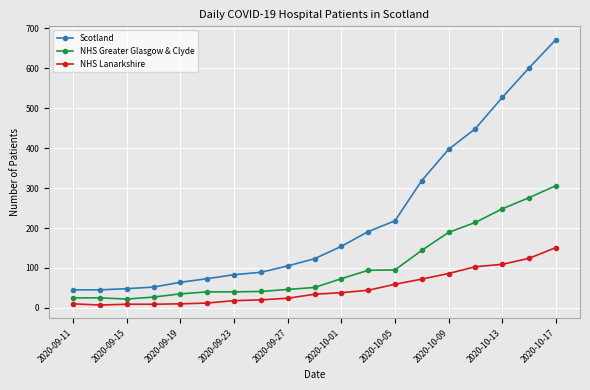

What is the maximum value for NHS Lanarkshire?

151